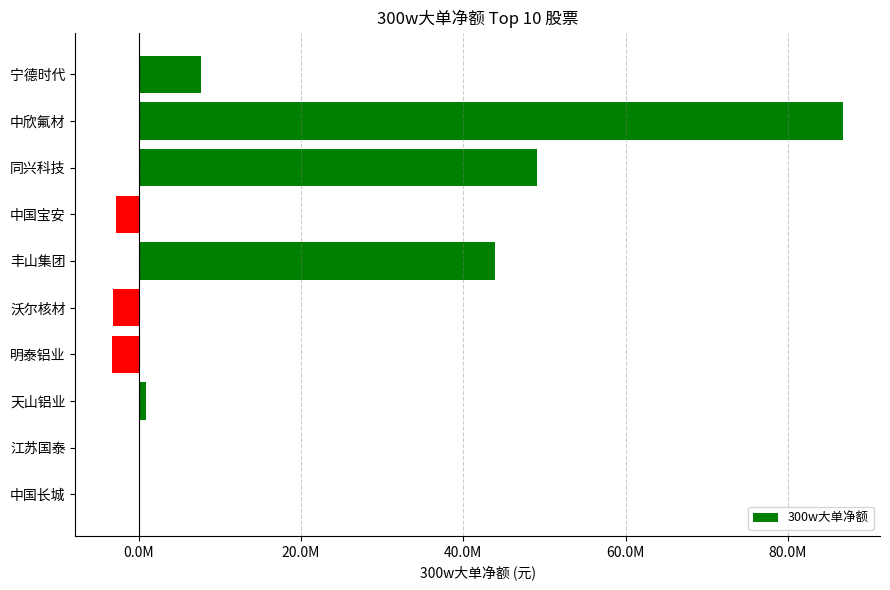

At which label is the value closest to 41757678?

丰山集团